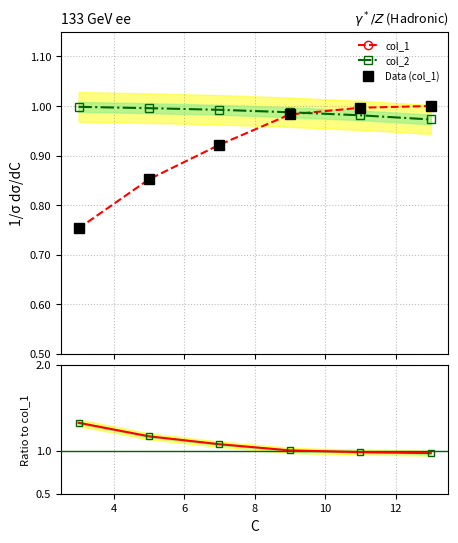

True or false: col_1 has more than 1 points higher than both neighbors.

False